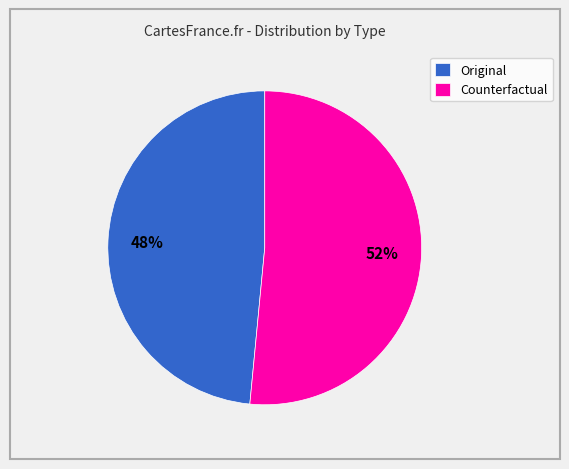

Is it true that Counterfactual is 59% of the pie?

False